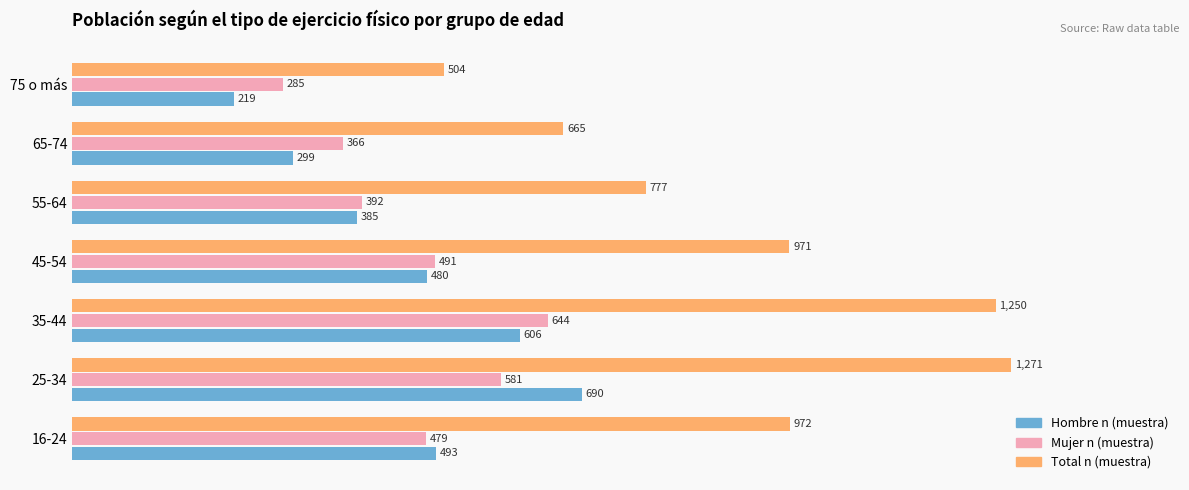

What is the maximum value shown in the chart?

1271